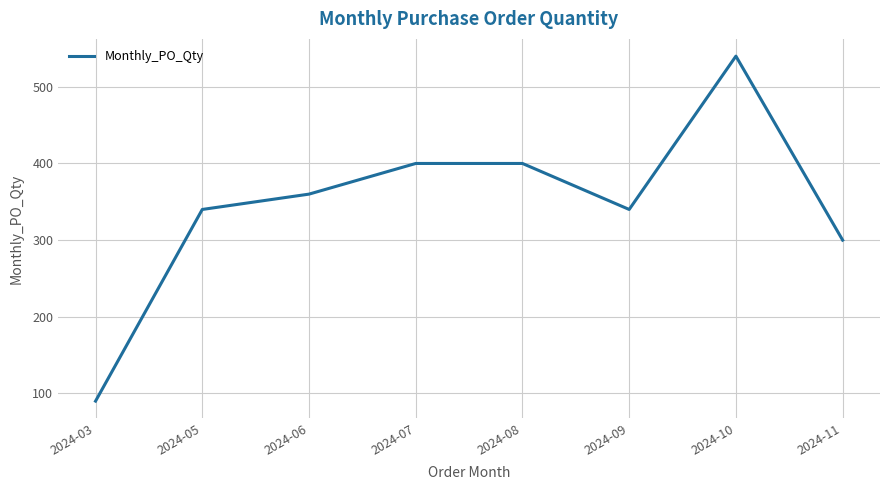

The value at 2024-05 is 340. True or false?

True